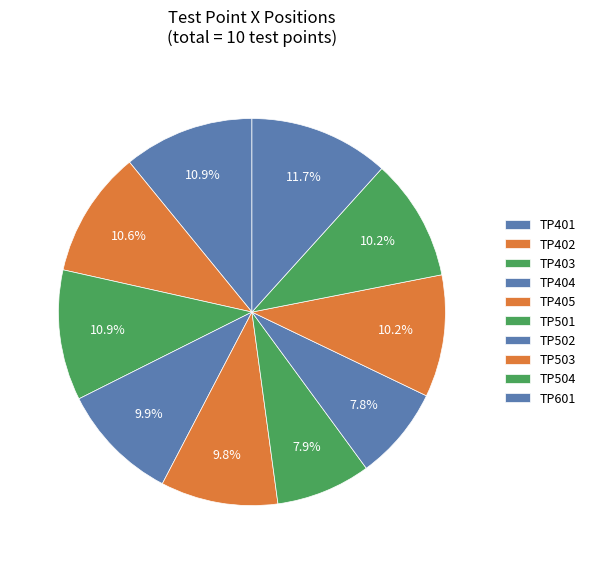

Count the number of slices in the pie.

10